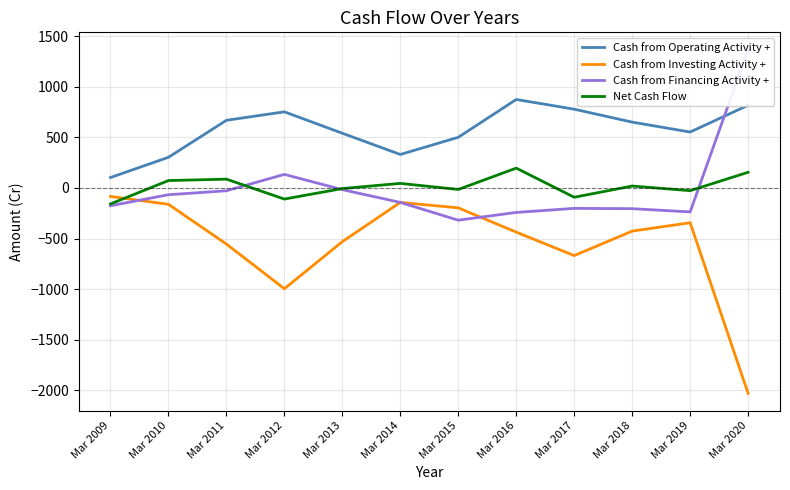

In Cash from Operating Activity +, how many points are lower than both neighbors (excluding endpoints)?

2